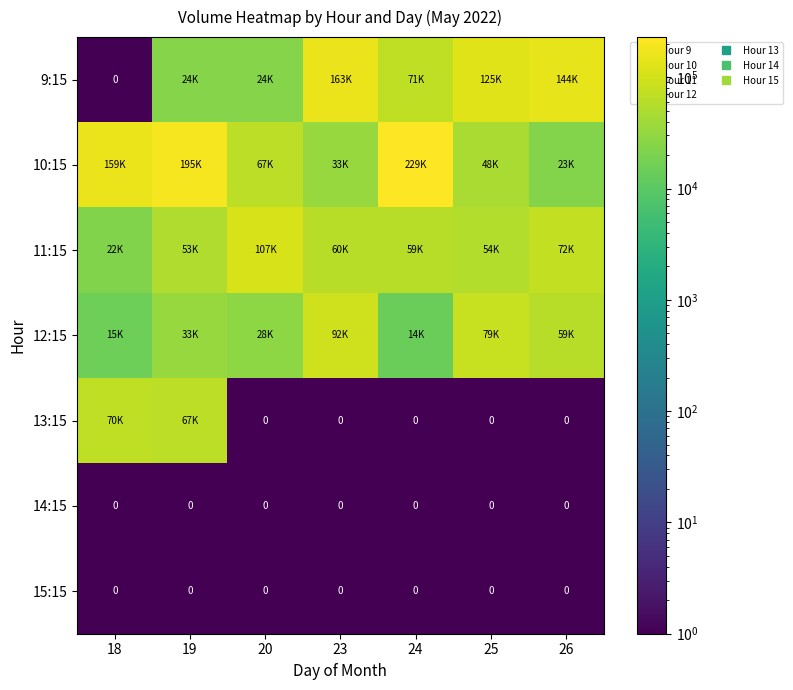

How many data points in 10:15 are less than 67369?

3